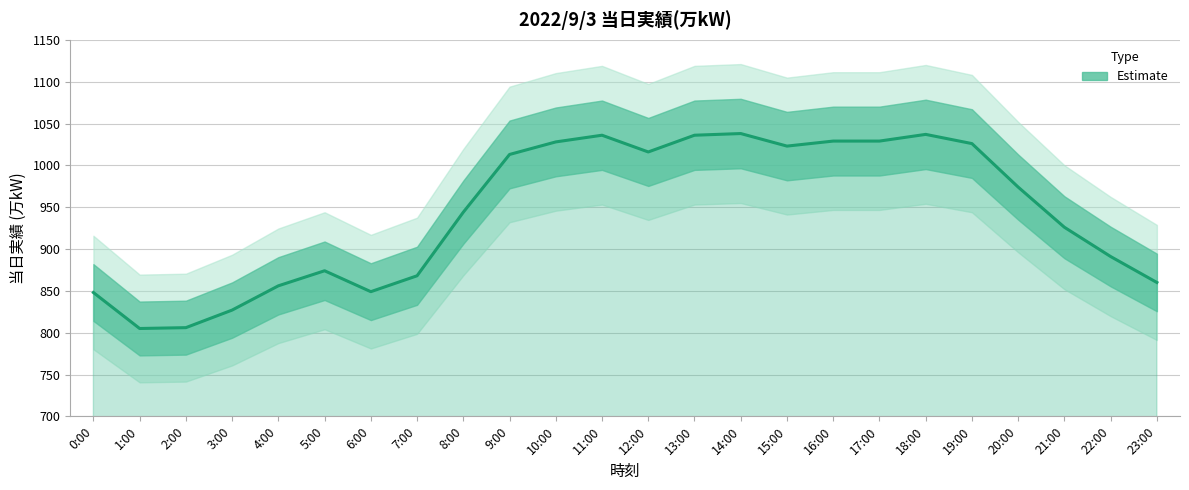

How many data points are less than 974?

12